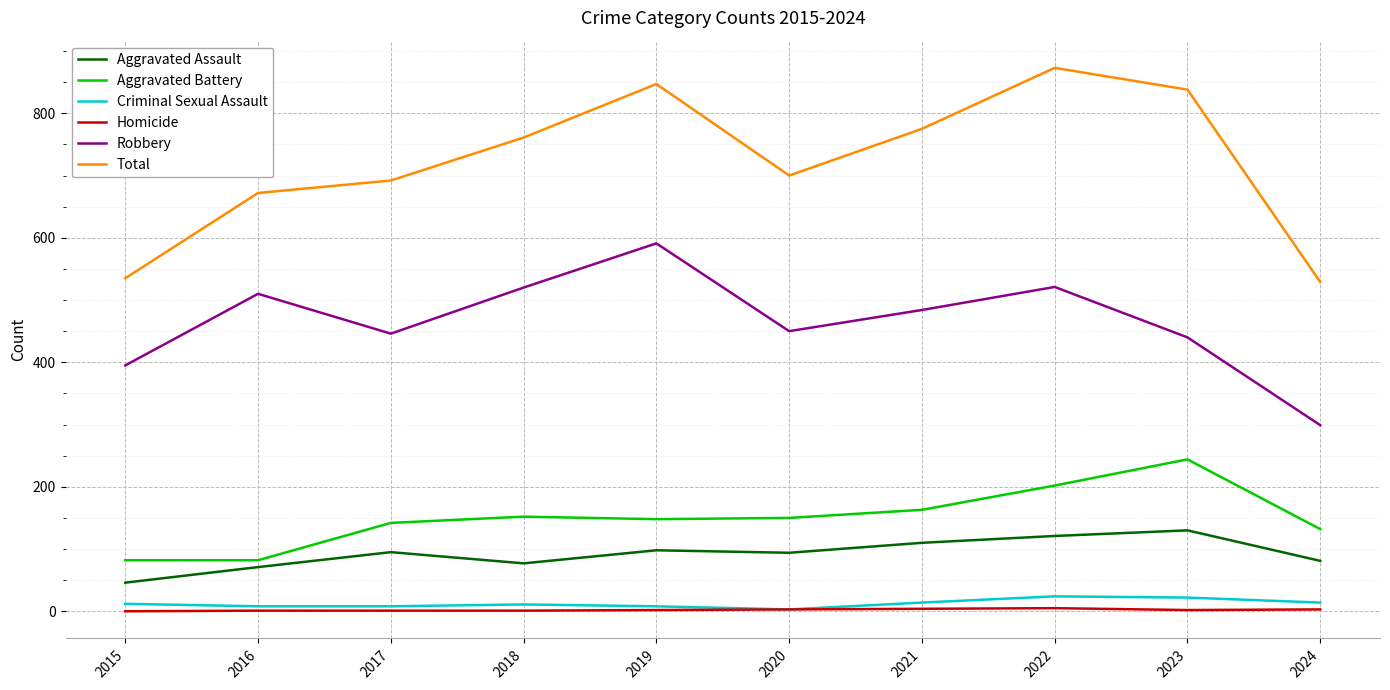

Which series has the widest spread of values?

Total